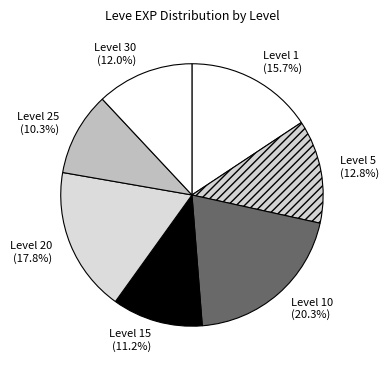

What is the ratio of the value at Level 15 to the value at Level 5?

0.9